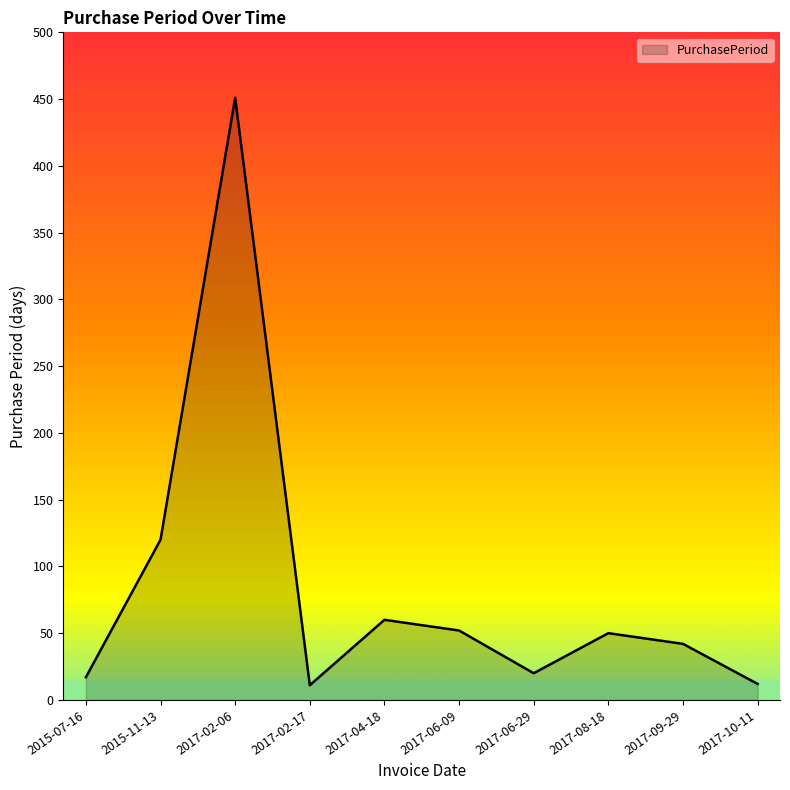

Approximately how many times larger is the value at 2017-04-18 compared to 2017-02-06?

0.1